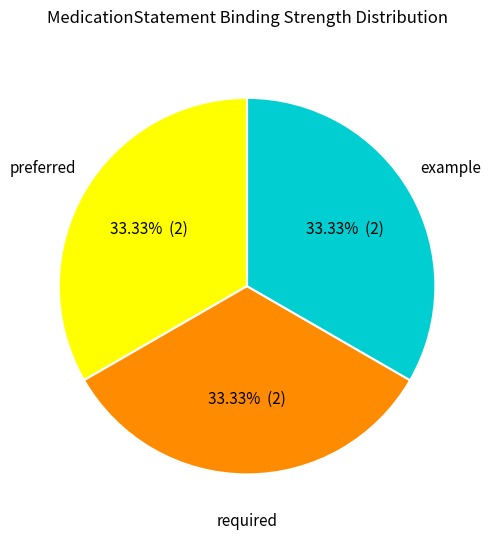

Approximately how many times larger is the value at required compared to example?

1.0